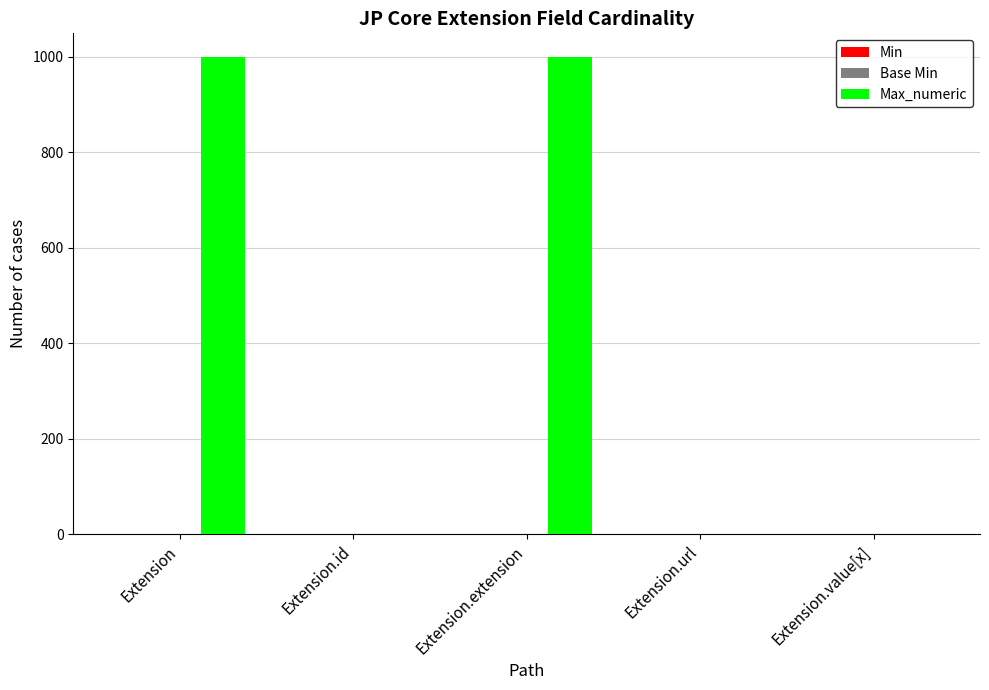

What is the total value across all series at Extension.extension?

999